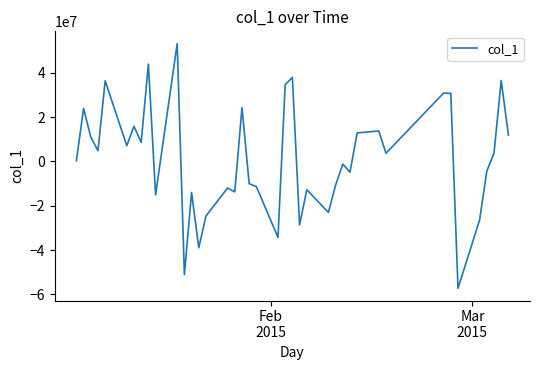

What is the difference between the maximum and minimum values?

110322771.4